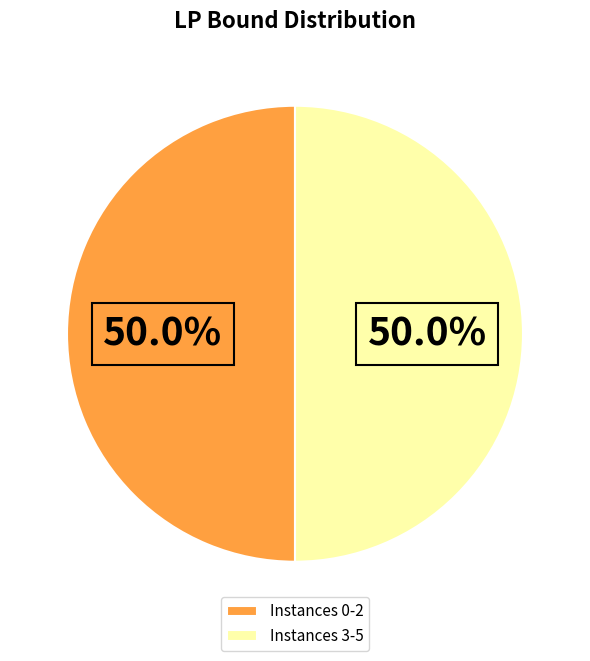

Approximately how many times larger is the value at Instances 0-2 compared to Instances 3-5?

1.0